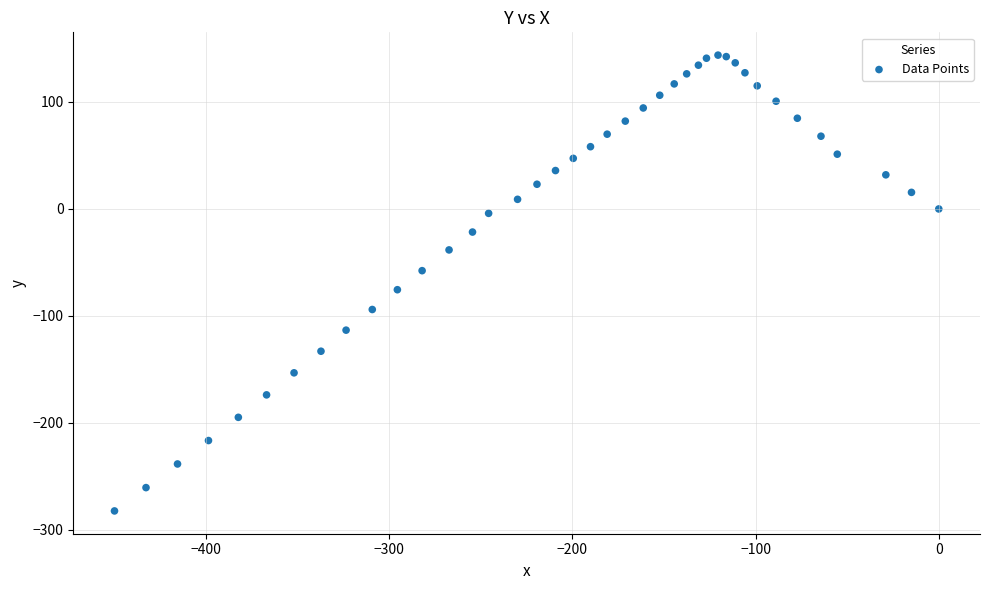

What Y value in the scatter plot is closest to -69?

-75.5